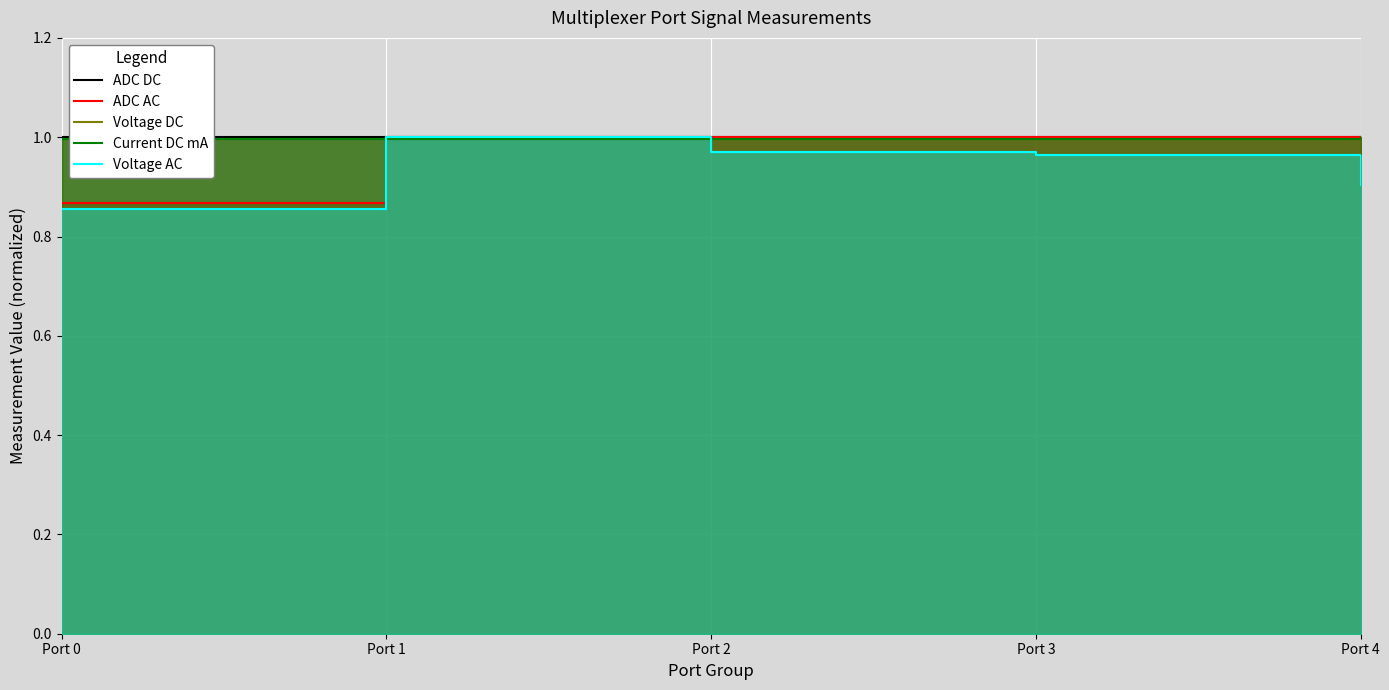

List the labels in order of Voltage DC value, largest first.

Port 4, Port 0, Port 1, Port 2, Port 3